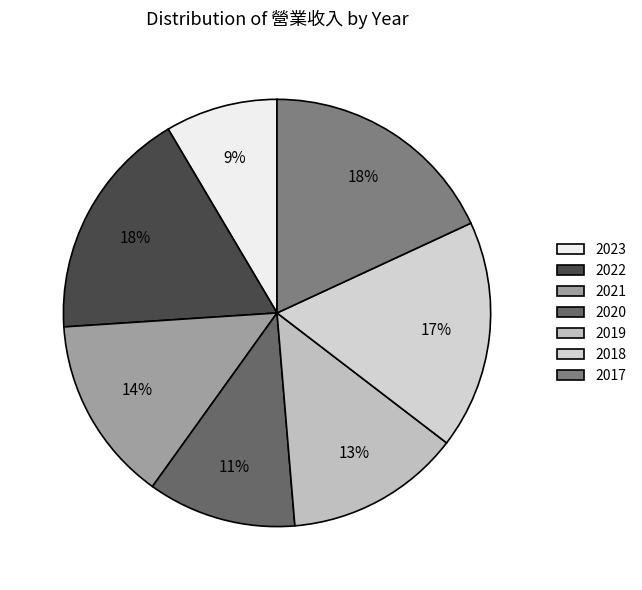

Count the number of slices in the pie.

7